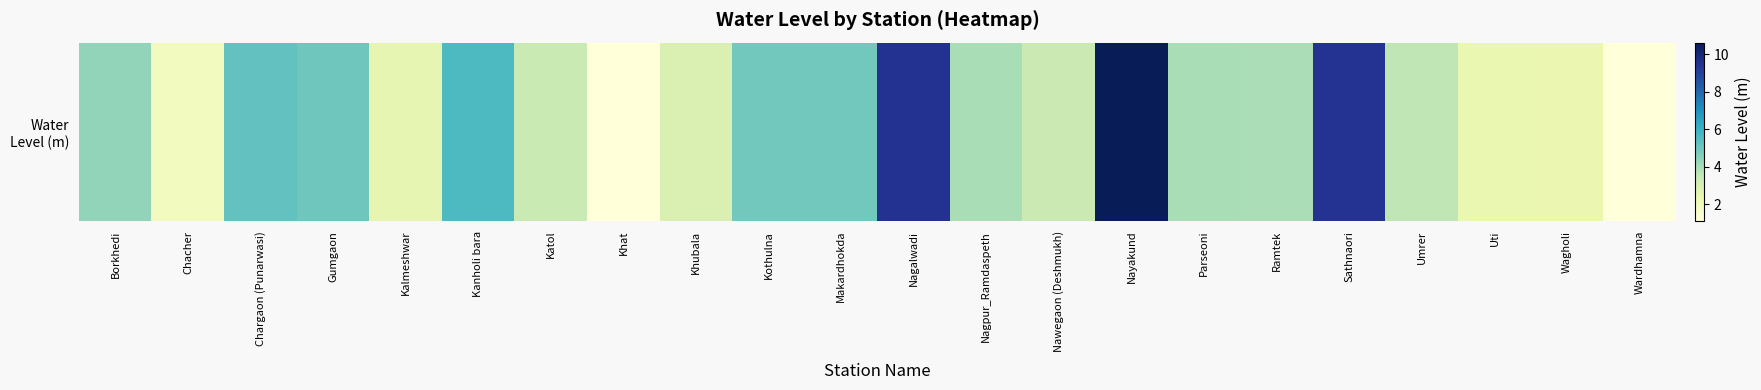

What is the ratio of the value at Kanholi bara to the value at Uti?

2.3